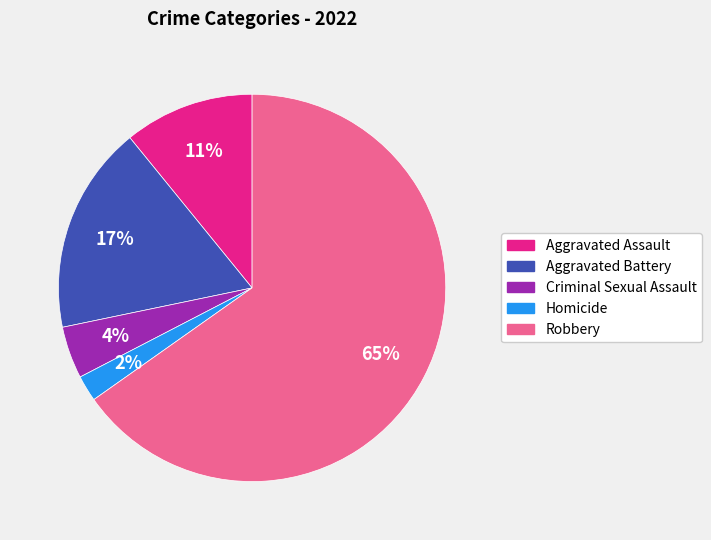

Which slice is the largest?

Robbery